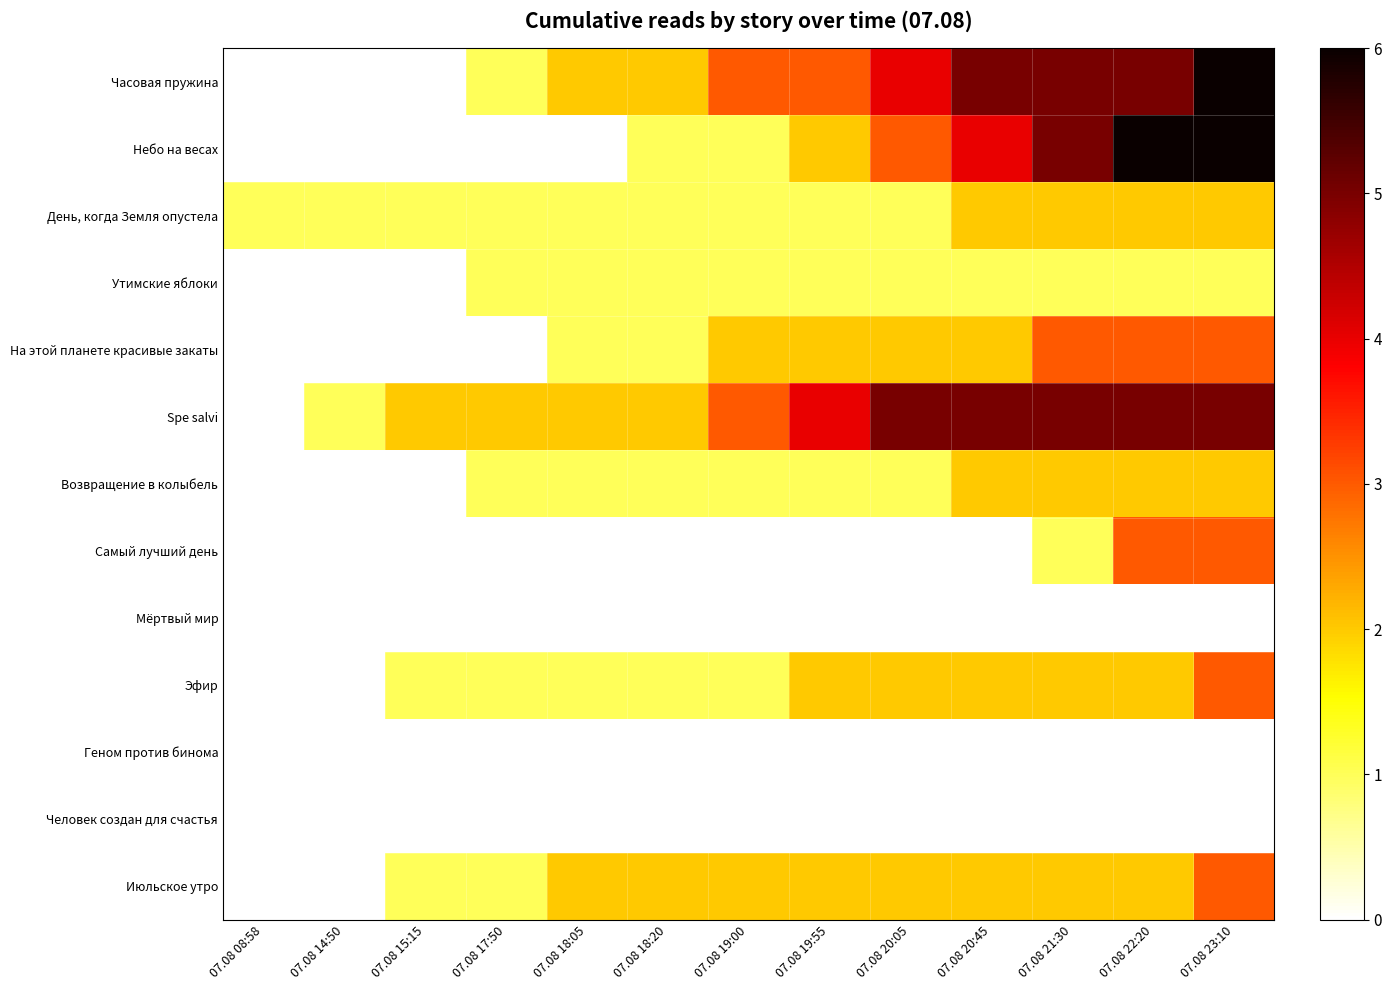

Which series has the largest total across all categories?

Spe salvi